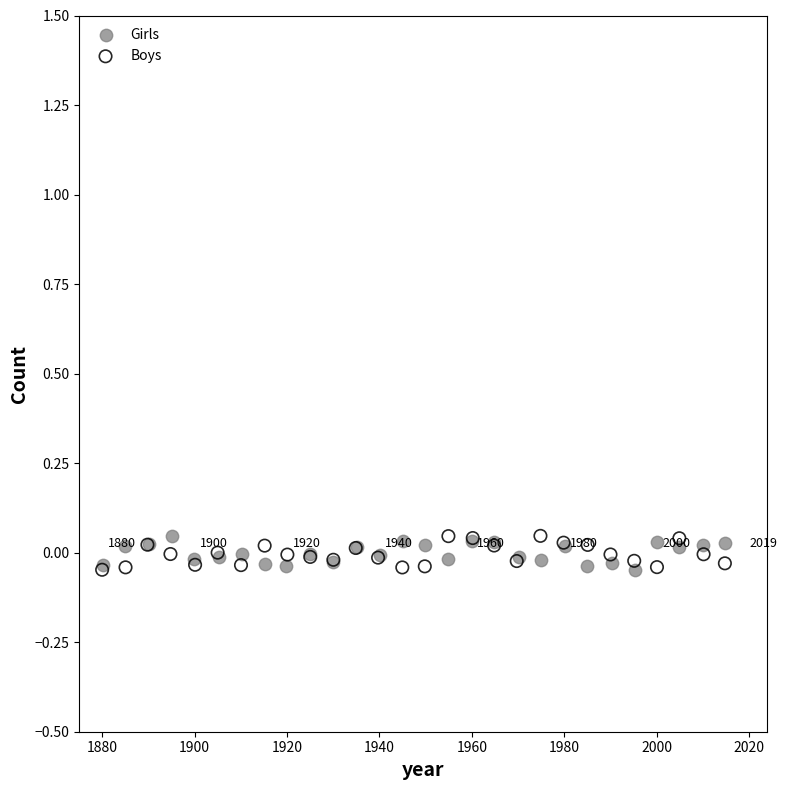

What are all the series names shown in the legend?

Girls, Boys